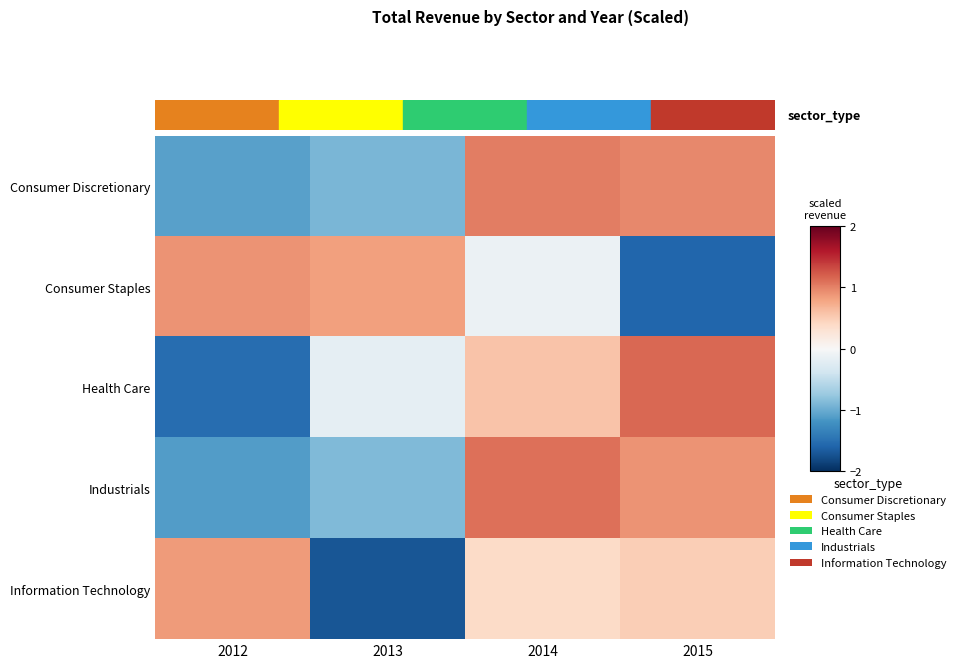

Reading left to right, list all the values displayed in this chart.

Consumer Discretionary: 2012=-1.1	2013=-0.9	2014=1.0	2015=1.0
Consumer Staples: 2012=0.9	2013=0.8	2014=-0.1	2015=-1.6
Health Care: 2012=-1.5	2013=-0.2	2014=0.6	2015=1.1
Industrials: 2012=-1.1	2013=-0.9	2014=1.1	2015=0.9
Information Technology: 2012=0.8	2013=-1.7	2014=0.4	2015=0.5